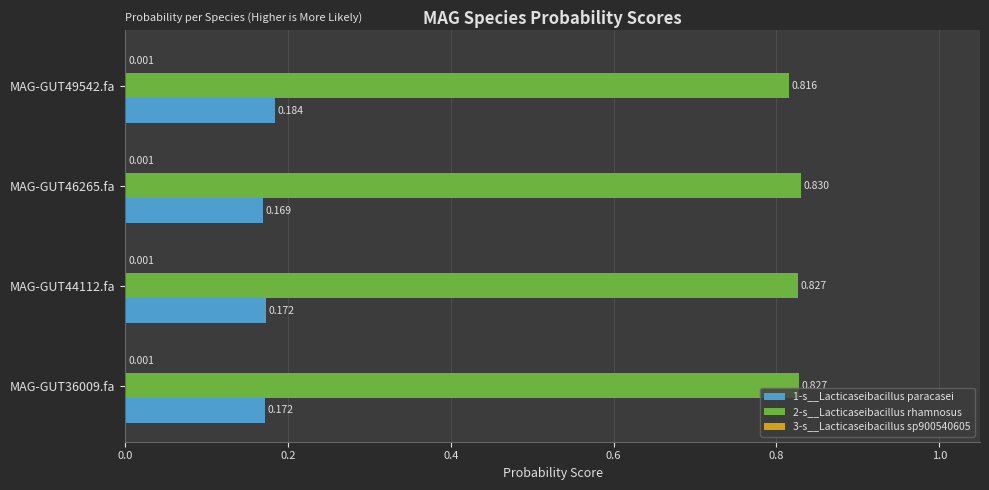

How many categories are shown in the chart?

4